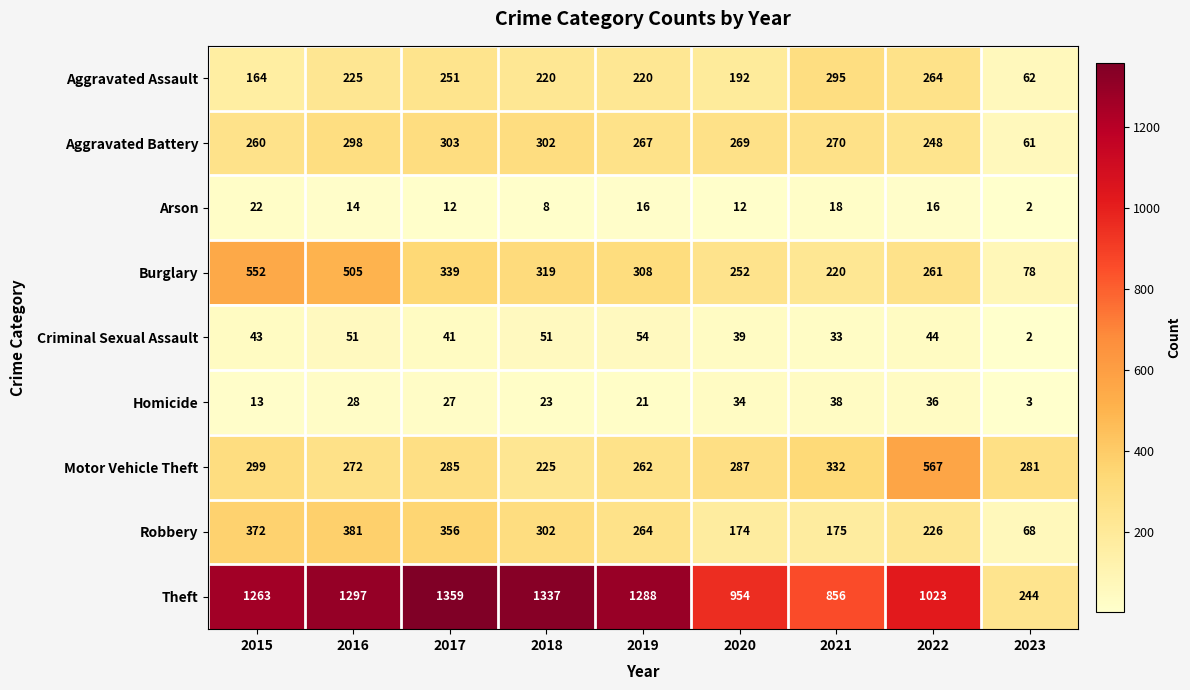

Where is Homicide nearest to the value 20?

2019